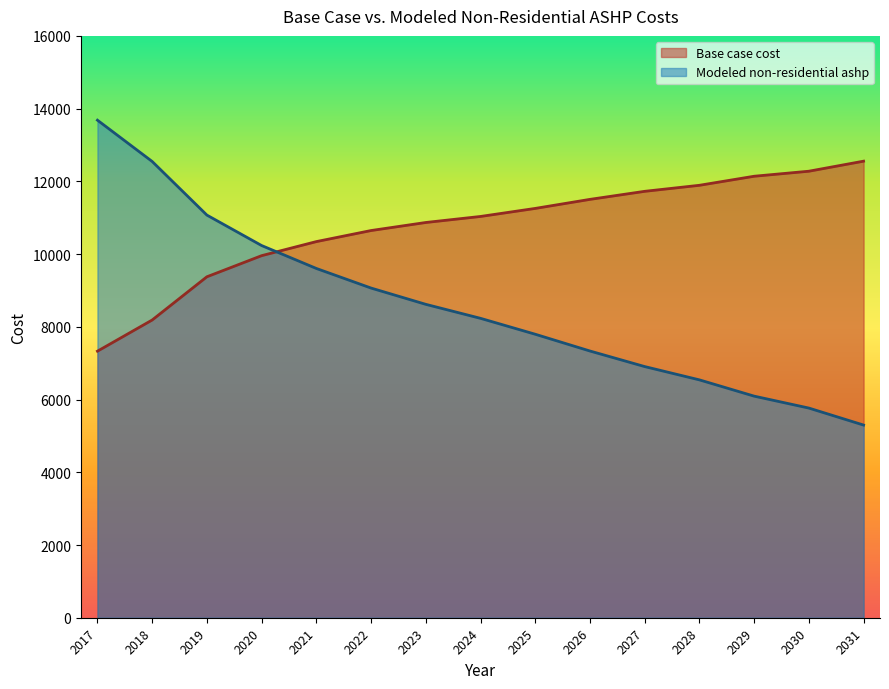

At which category is the sum across all series the highest?

2017